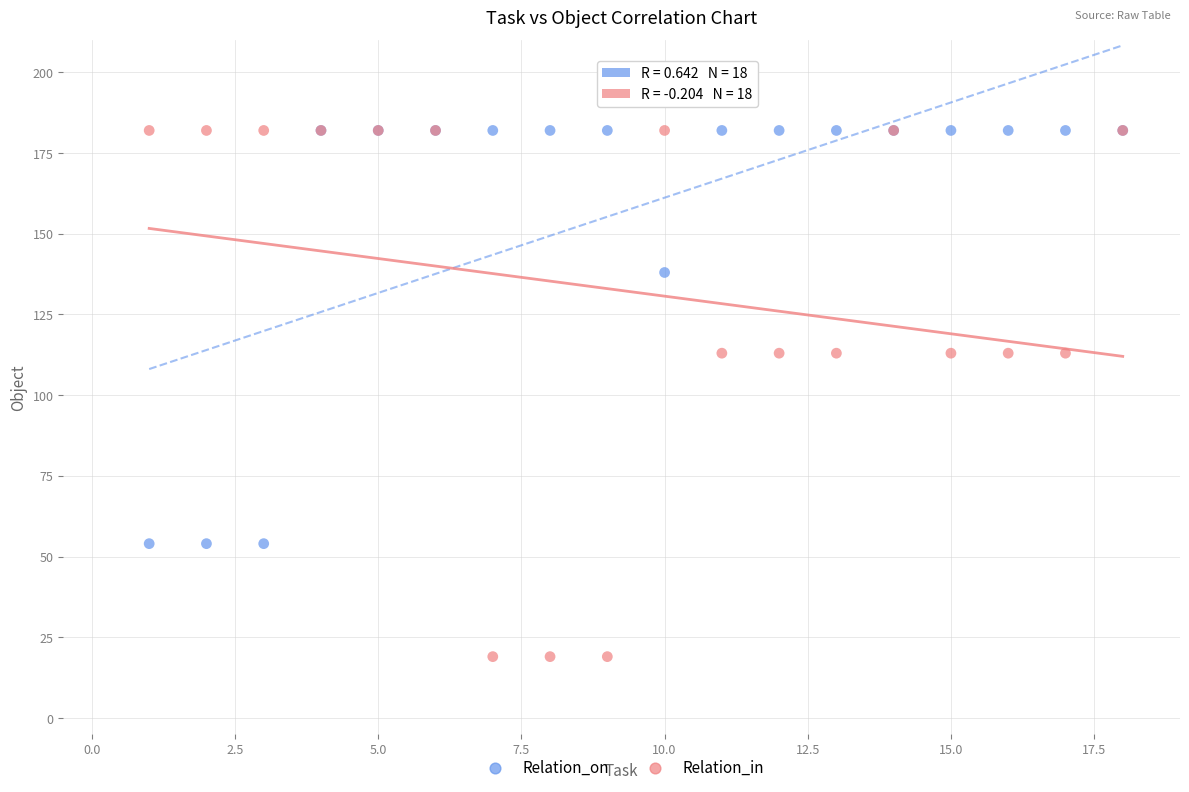

What are all the series names shown in the legend?

Relation_on, Relation_in